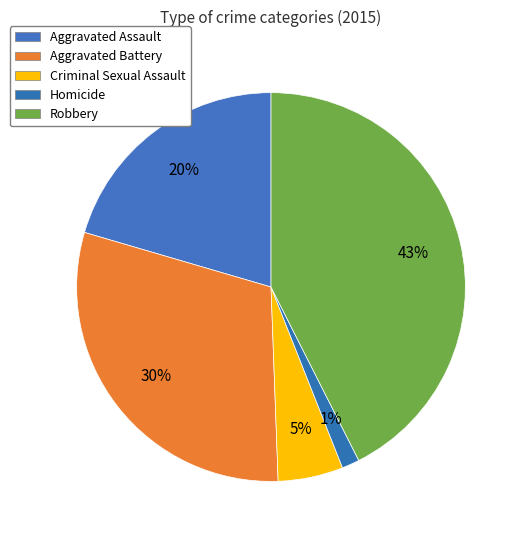

Does any single category account for the majority?

No